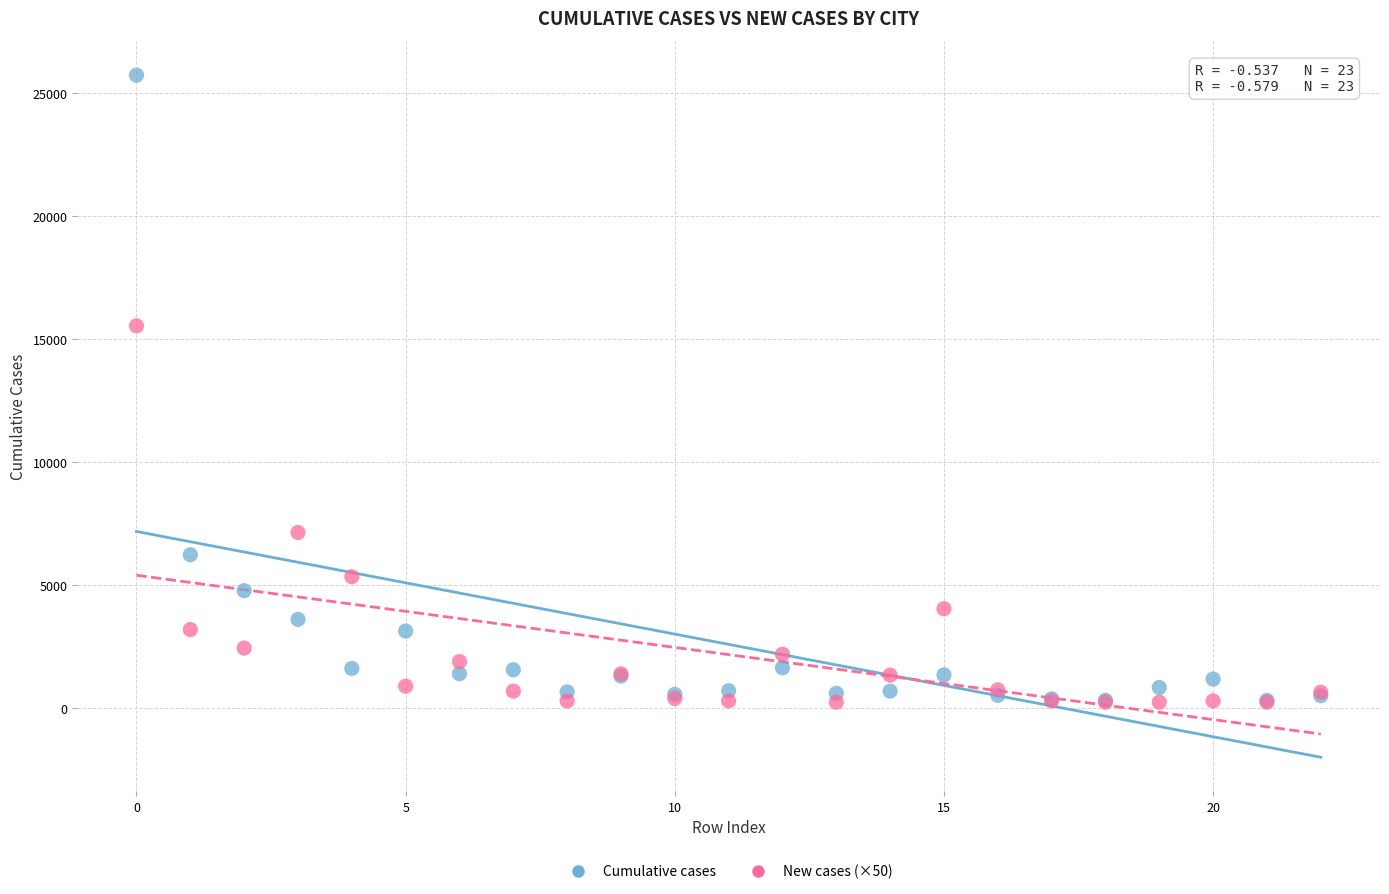

In the Cumulative cases series, what Y value is closest to 13031?

6245